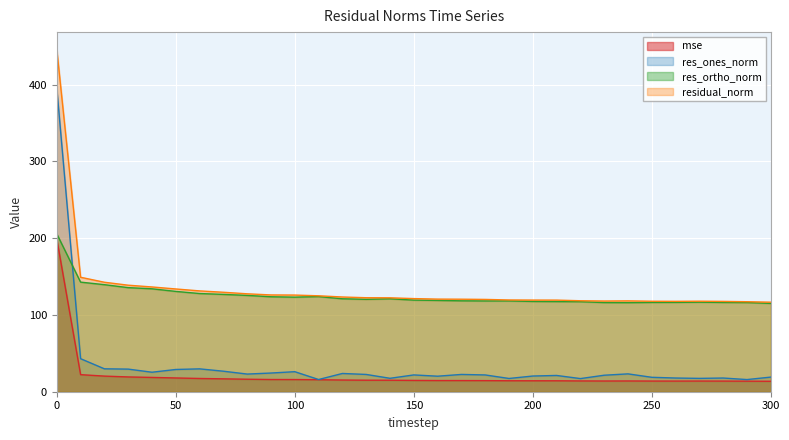

True or false: res_ortho_norm has a value of 65.5 at 110.

False